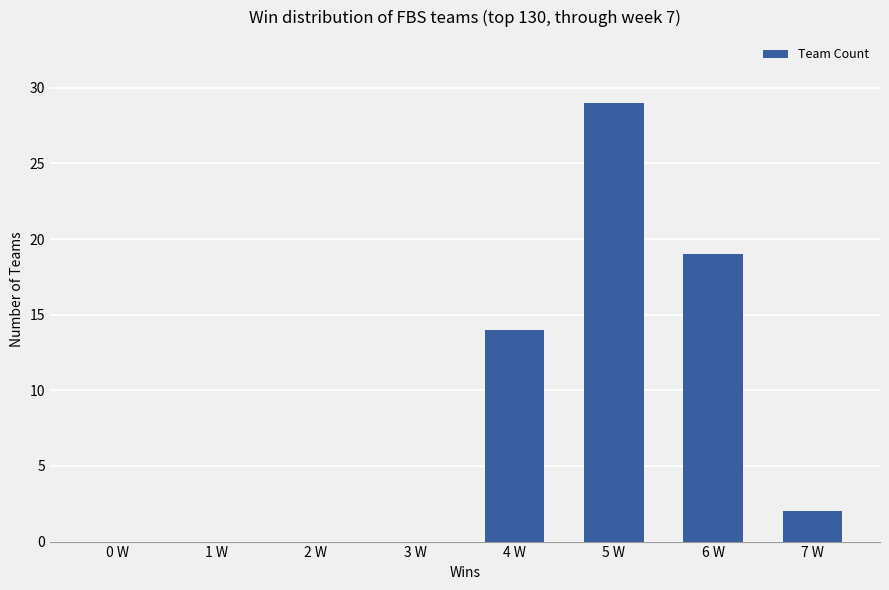

What is the sum of all values?

64